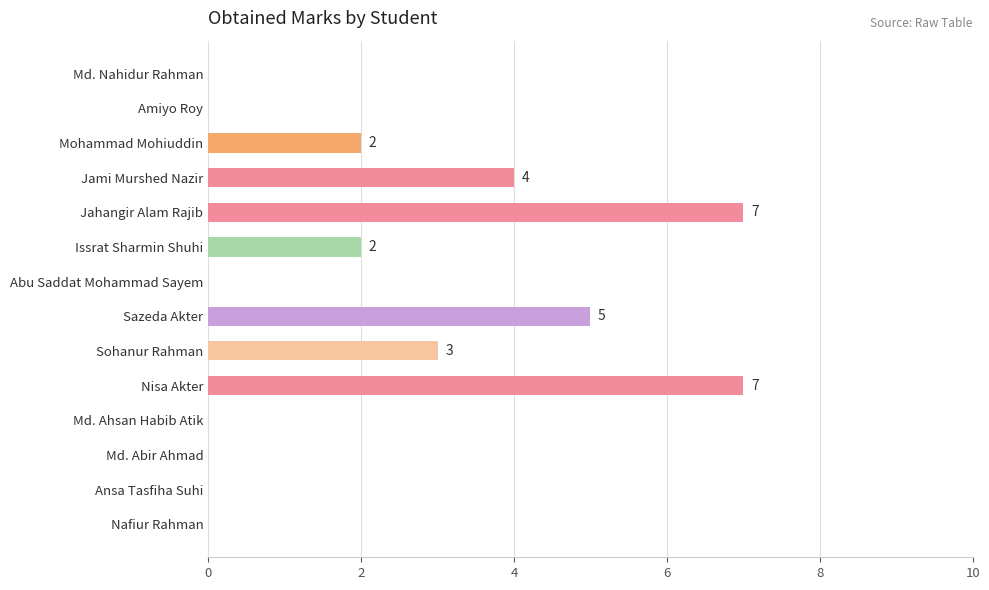

The chart shows a value of 4 at Nisa Akter. True or false?

False